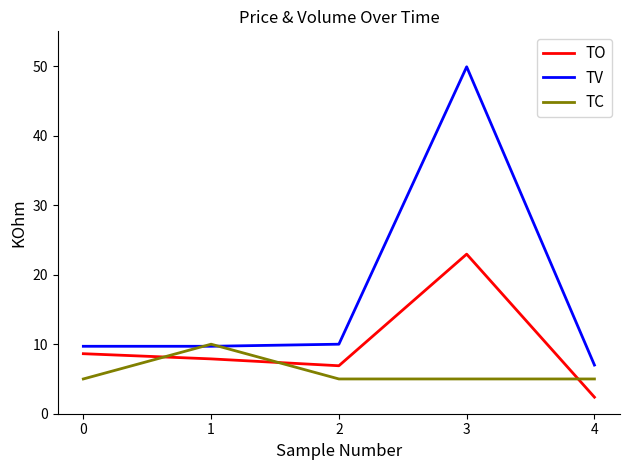

Rank the series by their average value, from lowest to highest.

TC, TO, TV